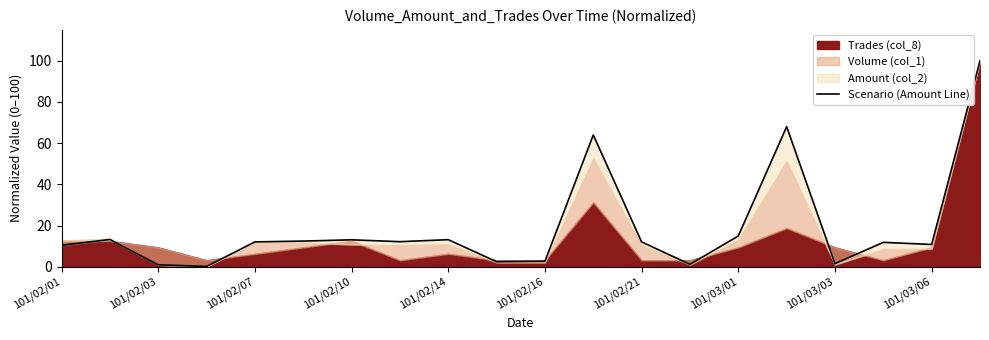

What is the average value?

18.8